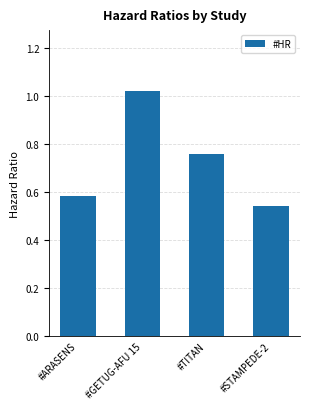

What is the change in value from #GETUG-AFU 15 to #STAMPEDE-2?

-0.5